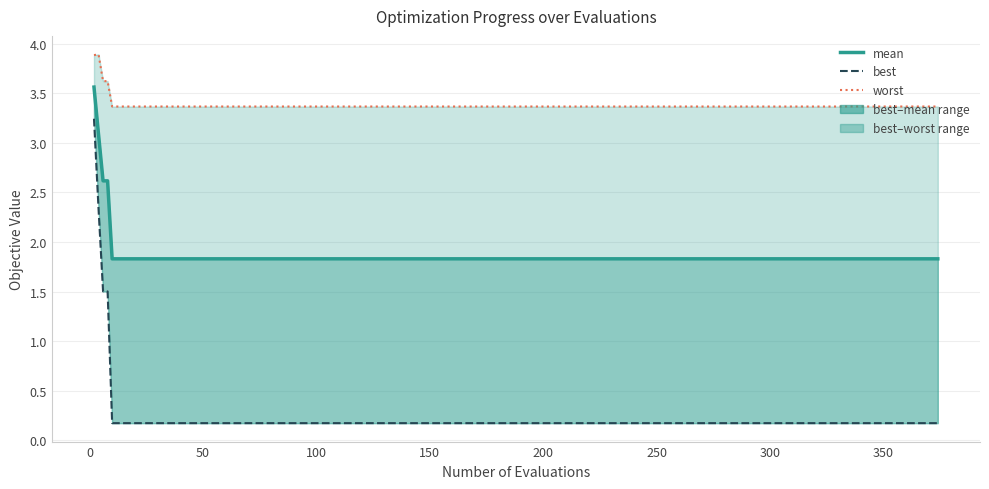

True or false: worst and best intersect in this chart.

False